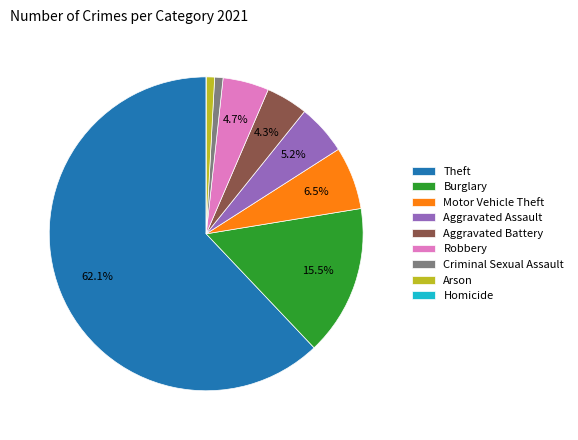

Is Theft the majority of the pie?

Yes